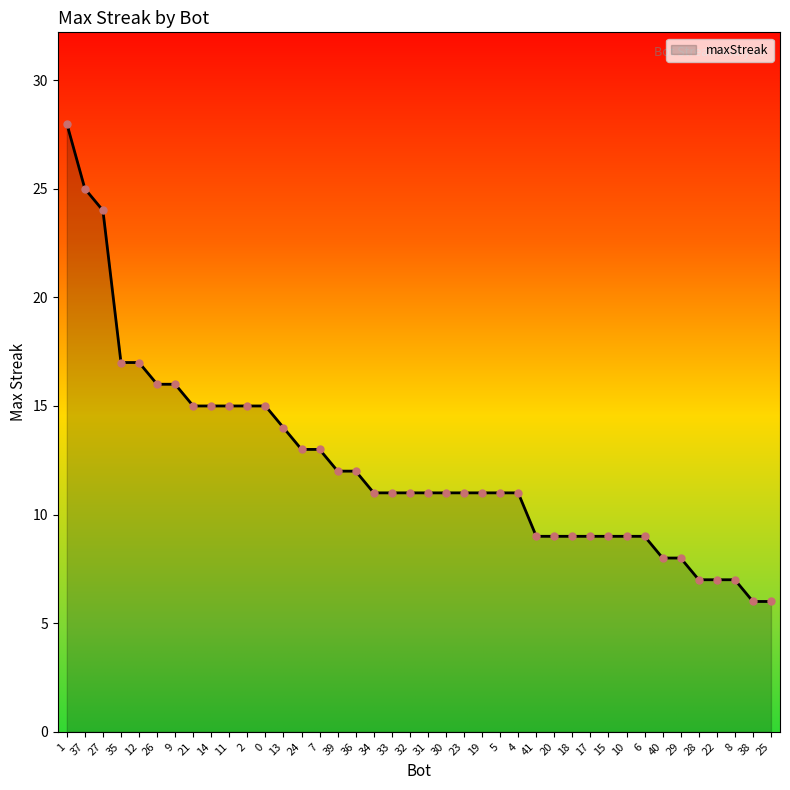

Between 39 and 33, which is larger?

39